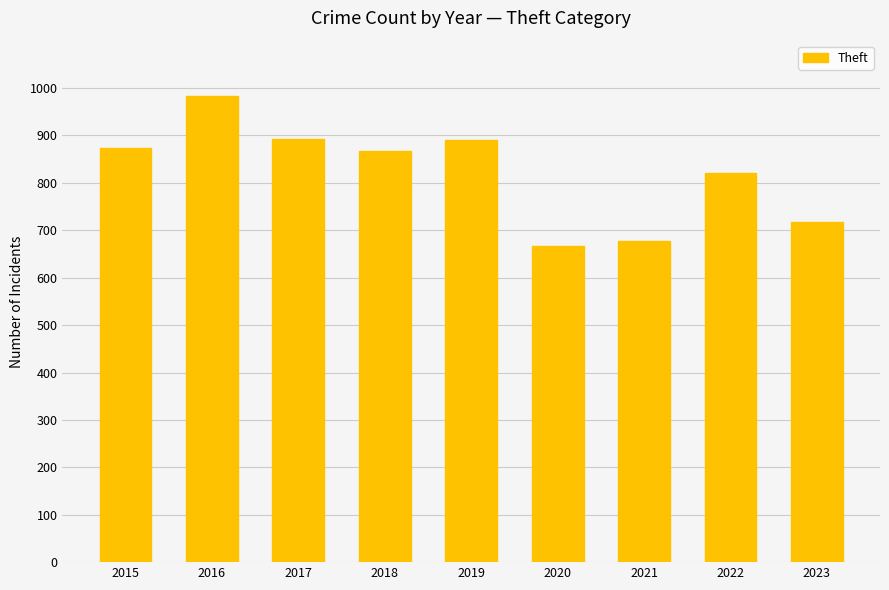

Read the value at 2016, to the nearest 5.

985